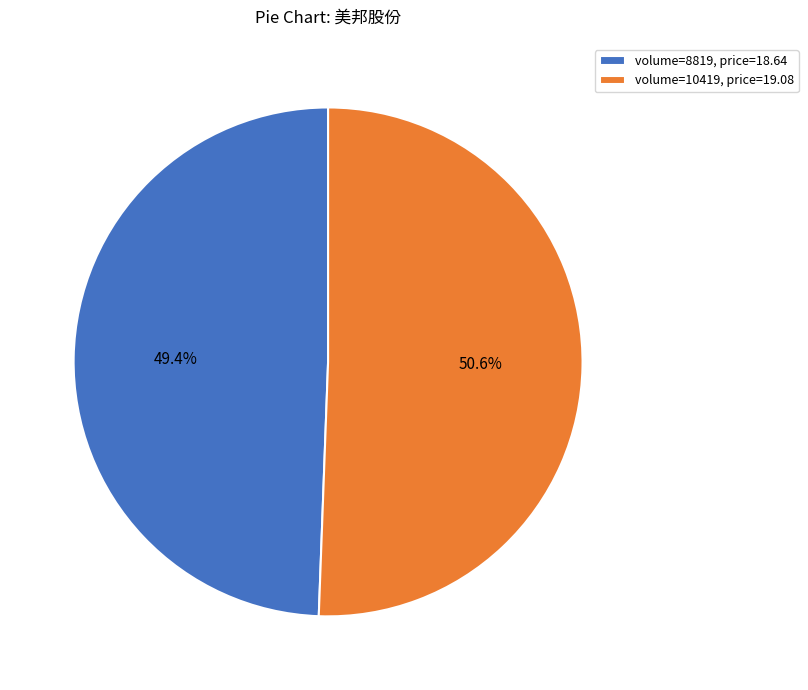

How many segments does this pie chart have?

2